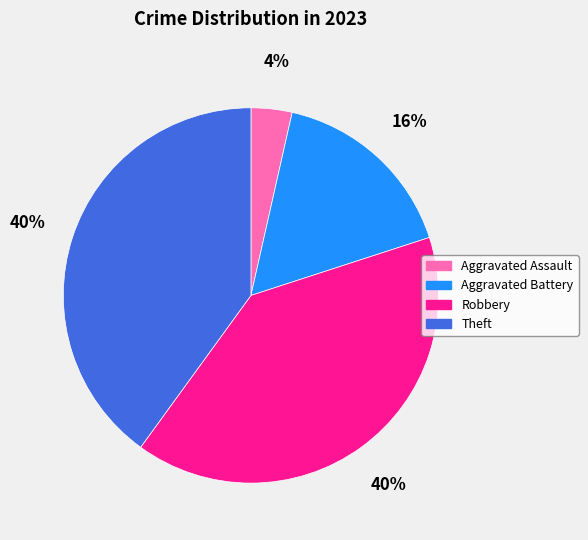

Which slice is the smallest?

Aggravated Assault